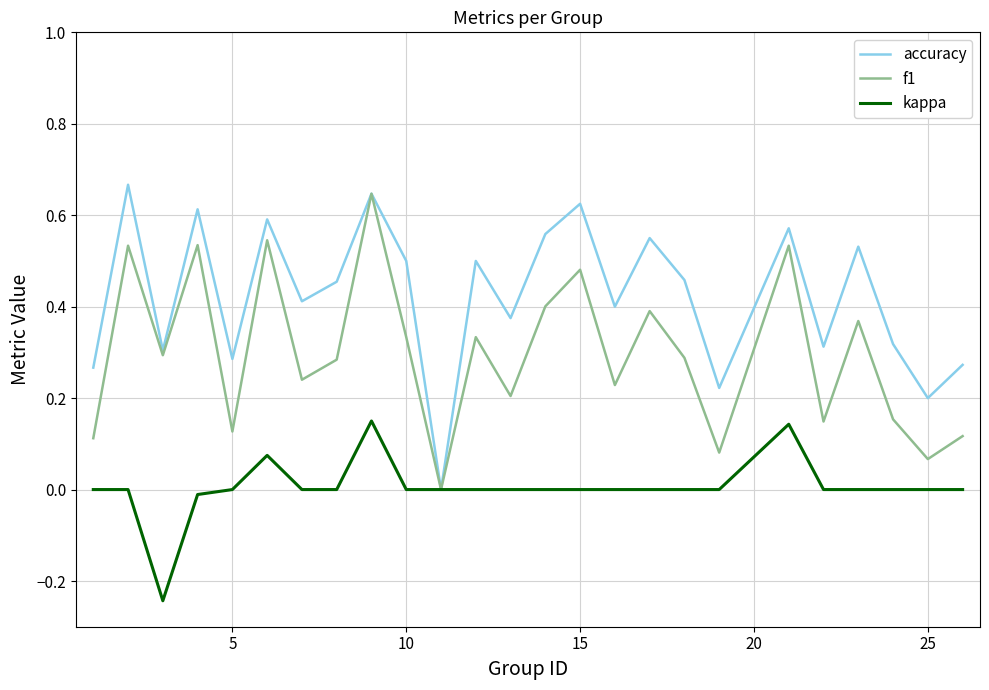

Which series has the largest total across all categories?

accuracy